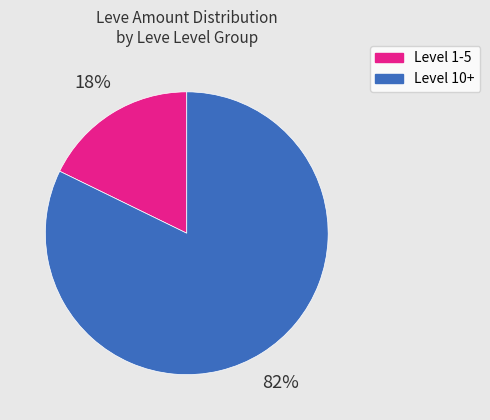

To the nearest percent, what is the average slice percentage?

50%